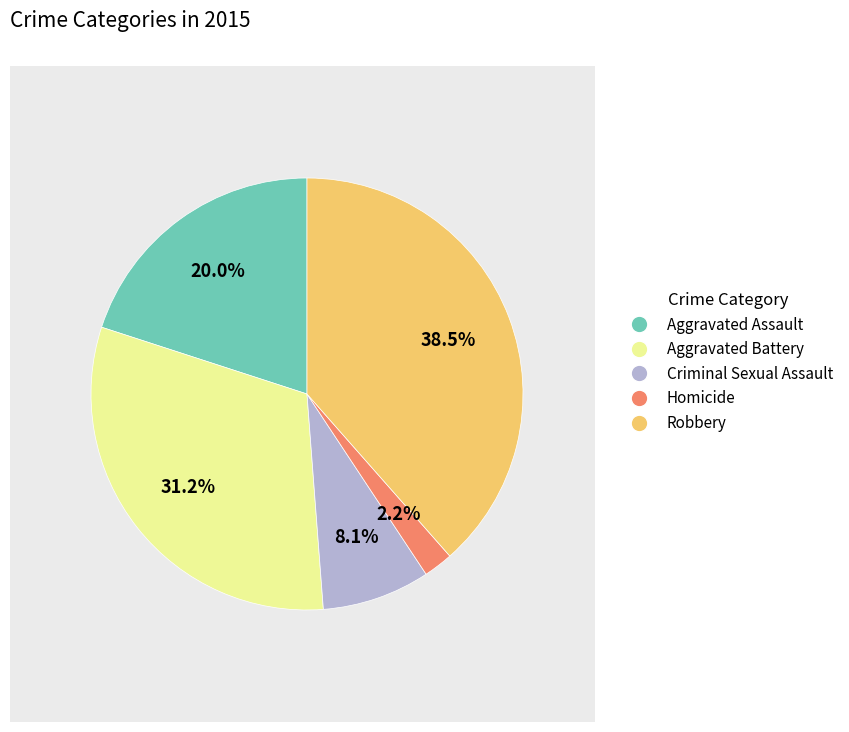

Is the sum of Aggravated Battery and Aggravated Assault greater than half?

Yes